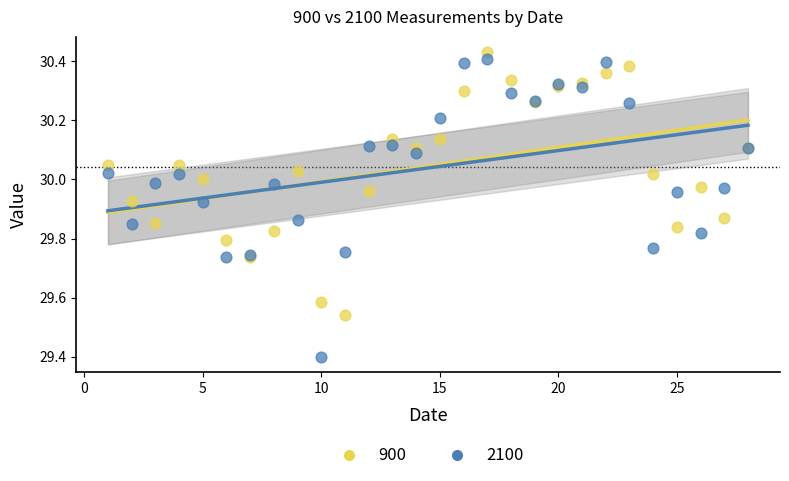

What are all the series names shown in the legend?

900, 2100